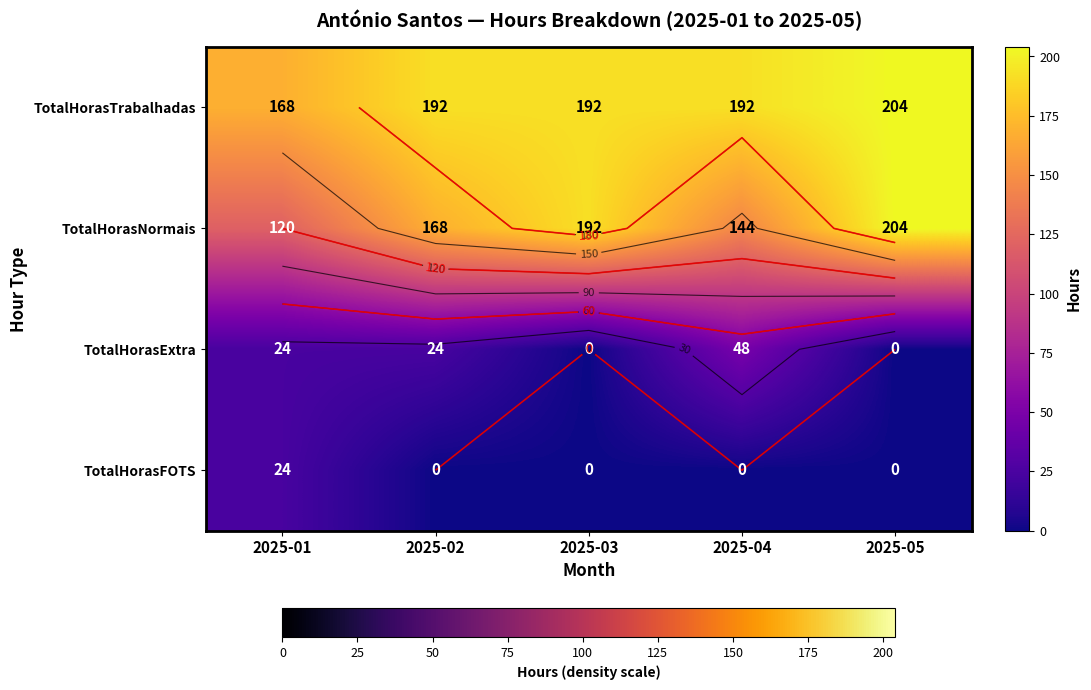

Which series has the largest total across all categories?

row_0